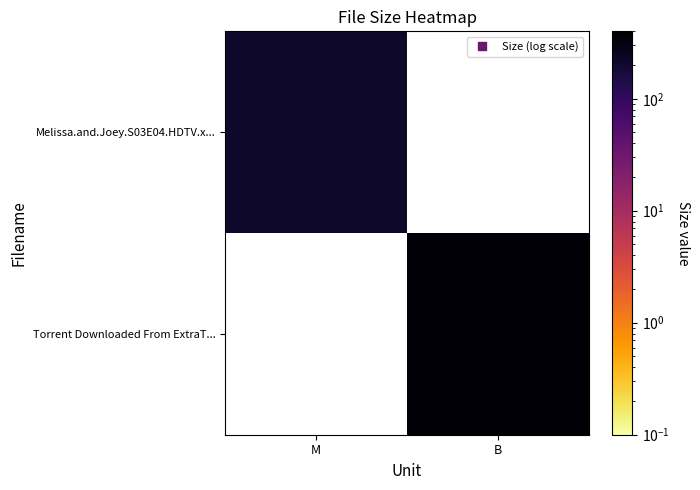

The Melissa.and.Joey.S03E04.HDTV.x... series shows 214.9 at M. True or false?

True